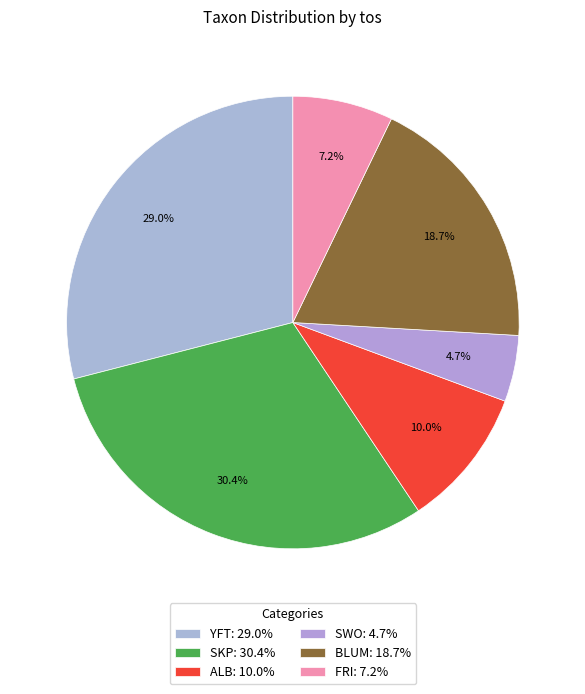

To the nearest percent, what is the difference between the SKP and BLUM slice percentages?

12%